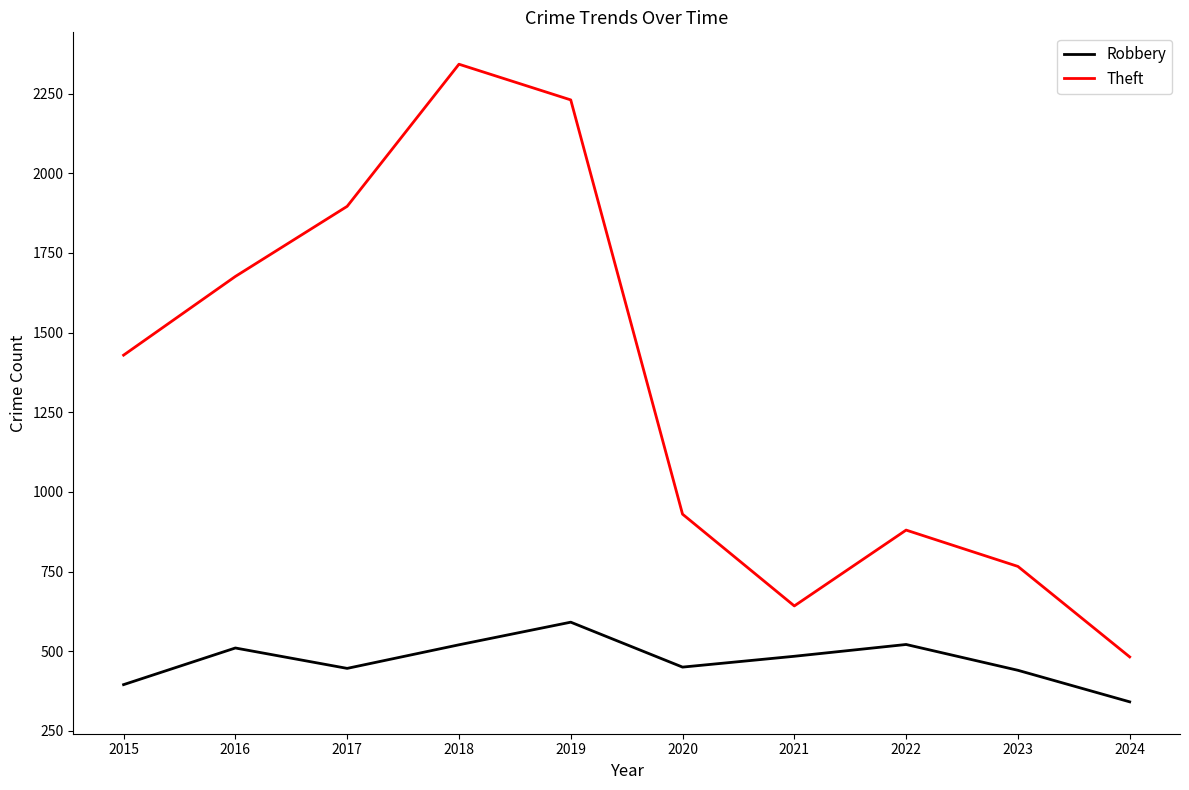

Between 2015 and 2024, which series saw the biggest shift?

Theft